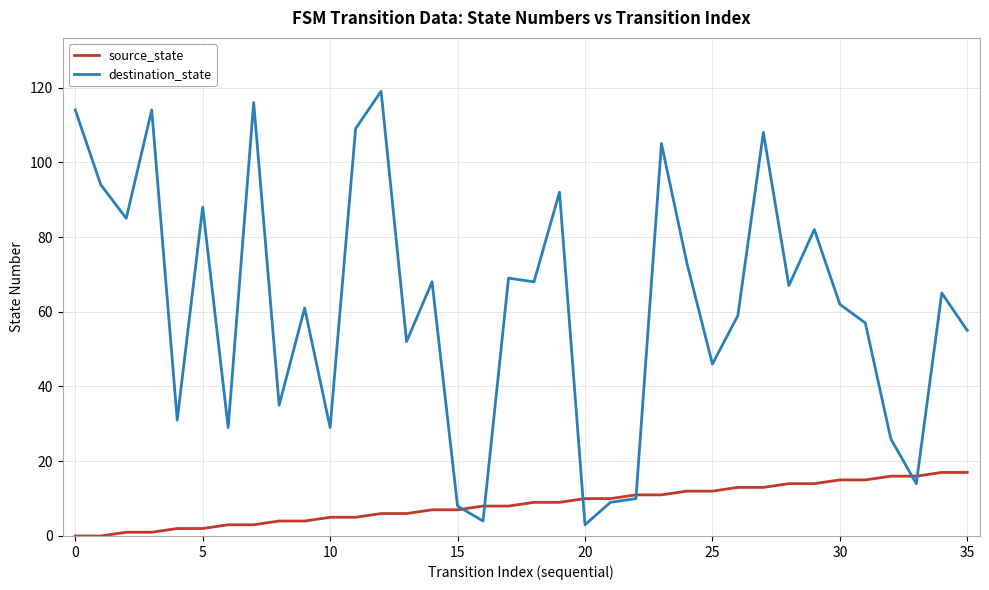

What are all the series names shown in the legend?

source_state, destination_state